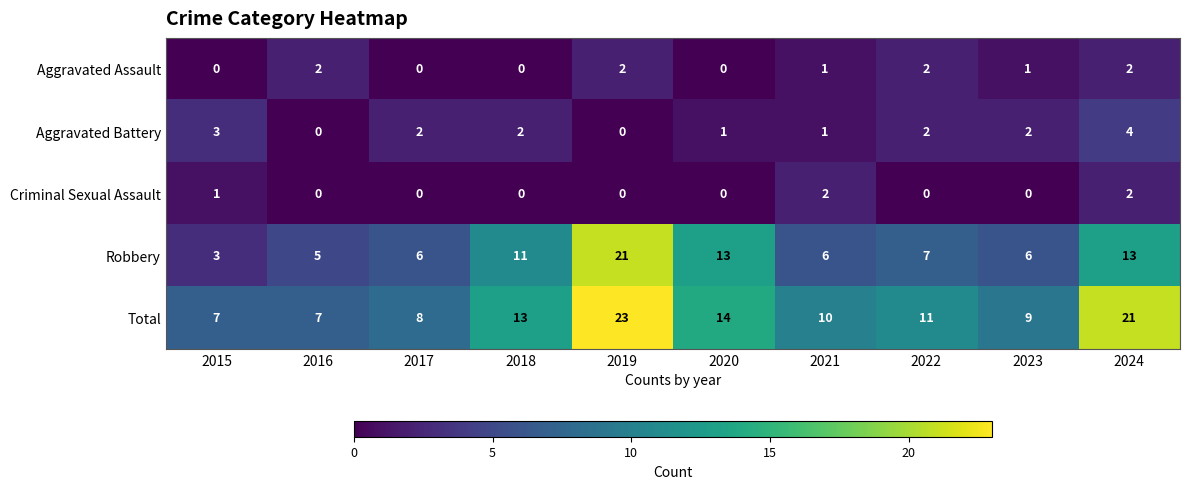

What is the total value across all series at 2018?

26